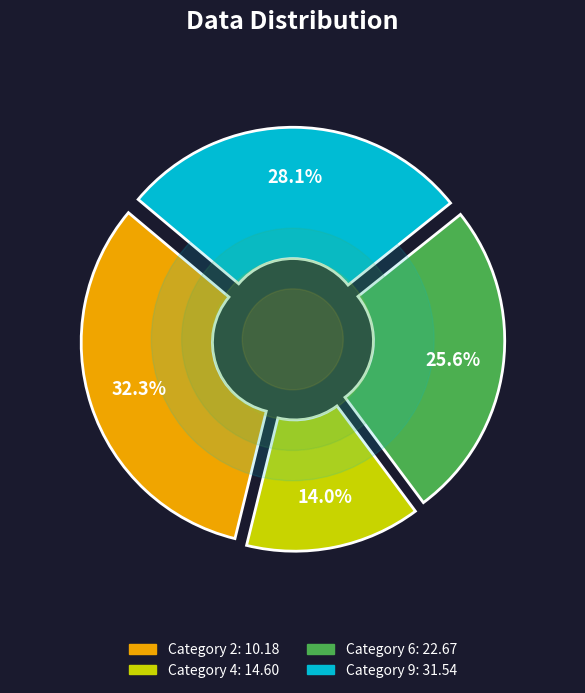

Between 6 and 9, which is larger?

9